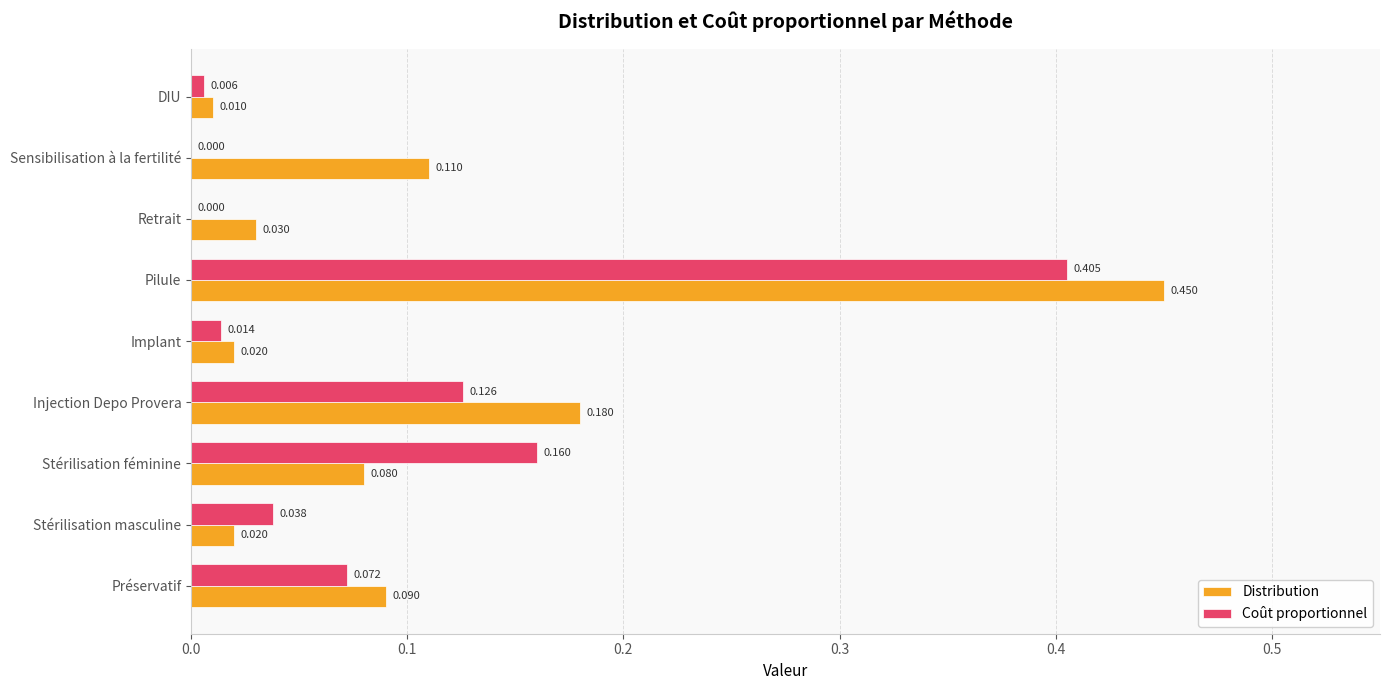

At which label does Coût proportionnel reach its peak?

Pilule